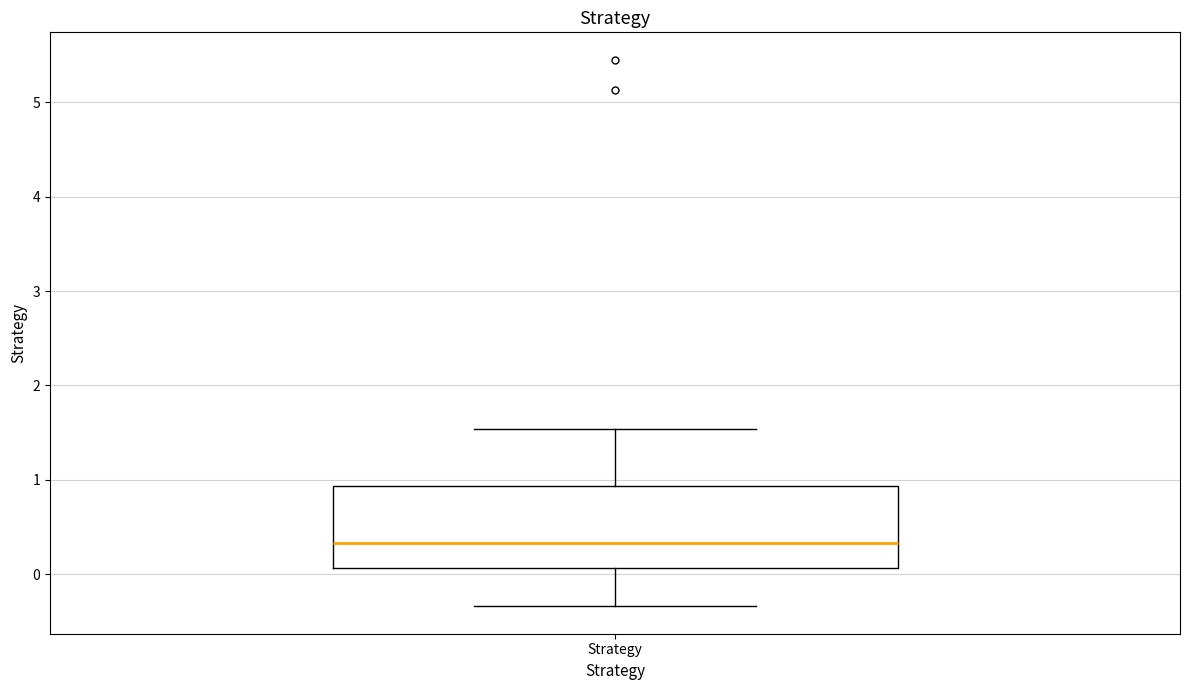

Where is the lower edge of the box for Strategy on the y-axis? The values are not printed on the chart, so give them approximately, as read against the axis.

0.1